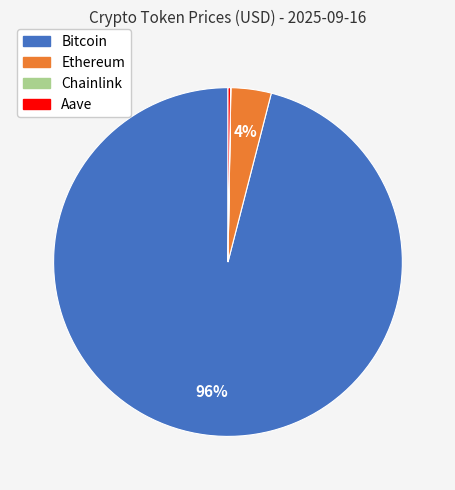

What is the largest slice in the pie chart?

Bitcoin